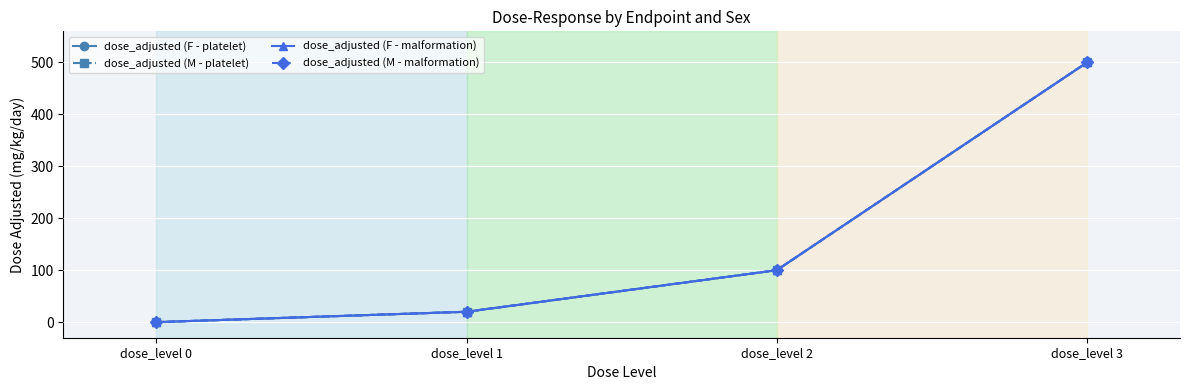

What is the average value of the dose_adjusted (F - malformation) series?

155